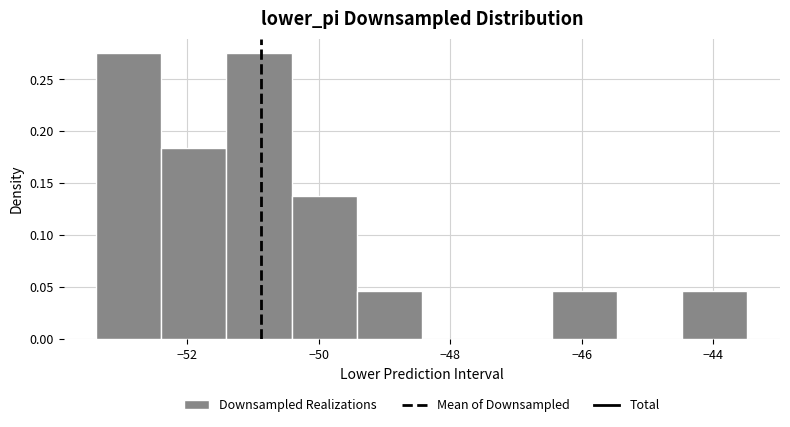

Reading left to right, transcribe this chart: for each bar, give the range it covers on the x-axis and its height. Neither the bar edges nor the heights are printed on the chart, so give them approximately, as read against the axes.

-53.4 to -52.4: 0.275
-52.4 to -51.4: 0.185
-51.4 to -50.4: 0.275
-50.4 to -49.4: 0.140
-49.4 to -48.4: 0.045
-48.4 to -47.4: 0
-47.4 to -46.4: 0
-46.4 to -45.4: 0.045
-45.4 to -44.4: 0
-44.4 to -43.4: 0.045